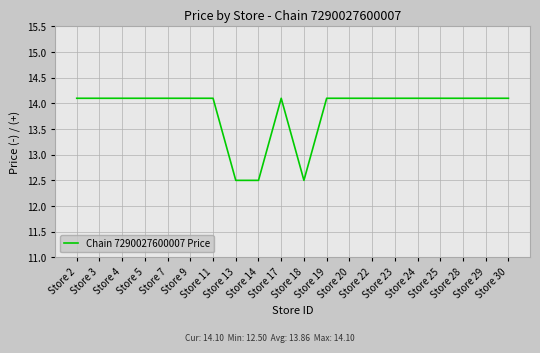

What is the maximum value shown in the chart?

14.1